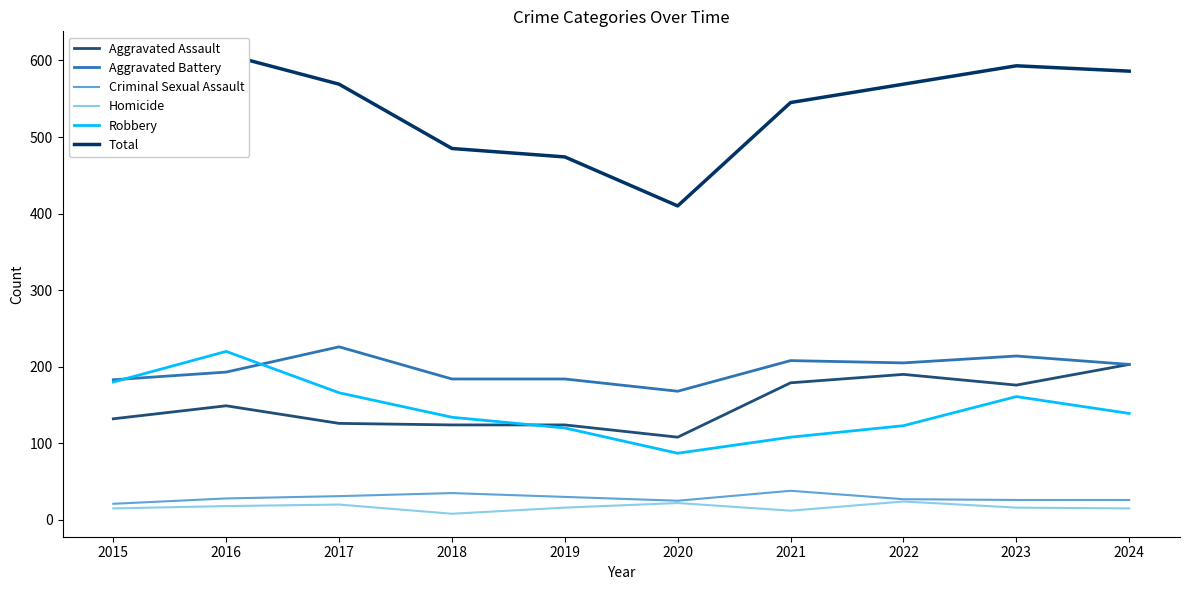

Rank the series at 2022 from highest to lowest value.

Total, Aggravated Battery, Aggravated Assault, Robbery, Criminal Sexual Assault, Homicide